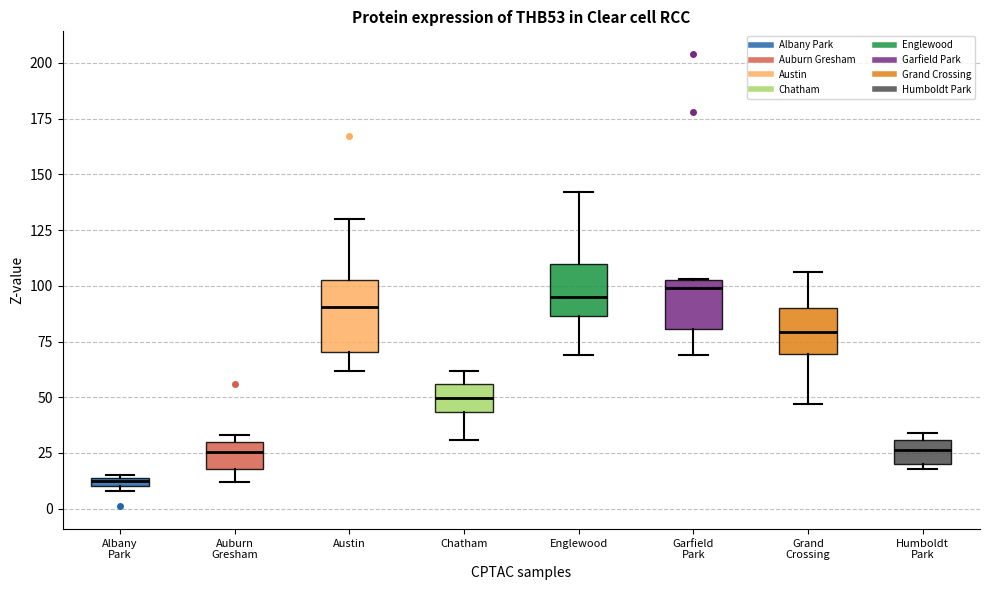

Where does the lower whisker of the box for Englewood end on the y-axis? The values are not printed on the chart, so give them approximately, as read against the axis.

70